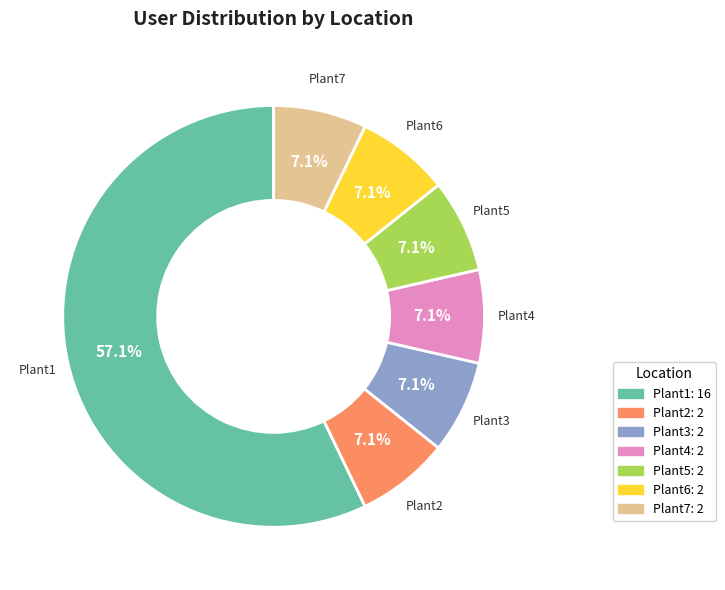

To the nearest percent, what portion does Plant1 represent?

57%